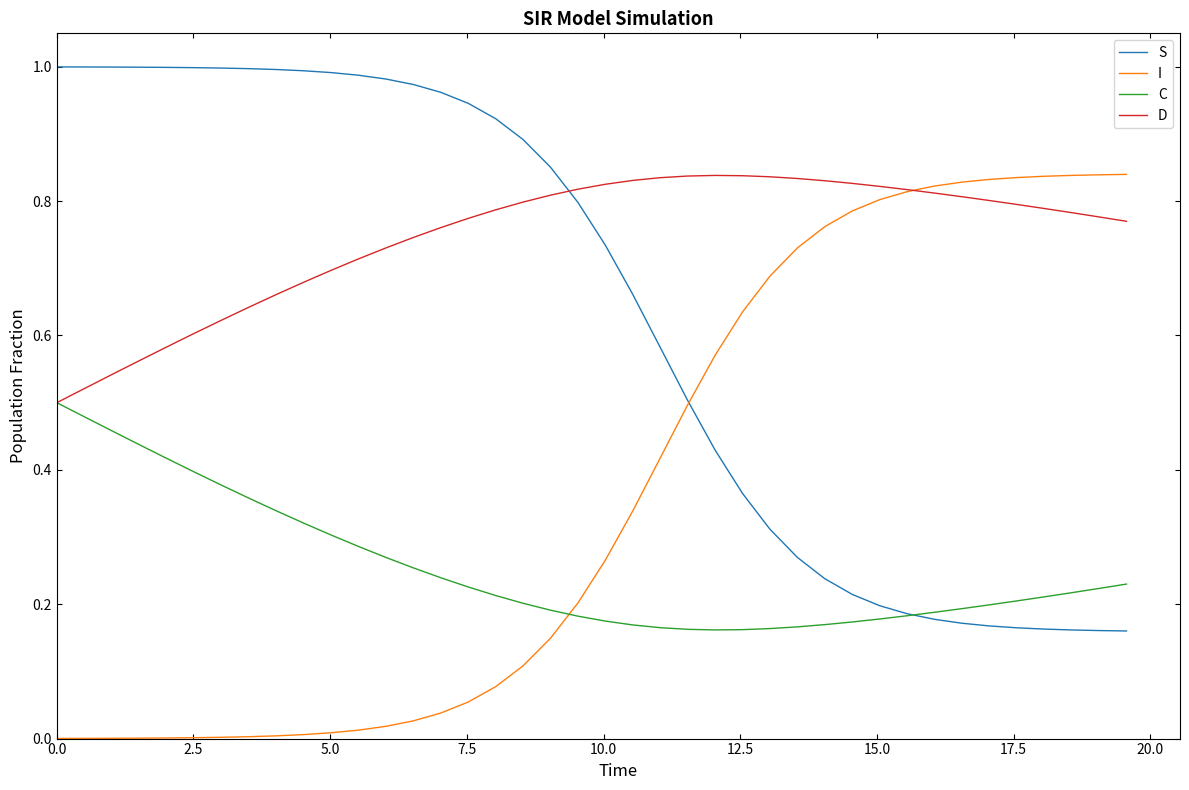

Which series has the largest total across all categories?

D